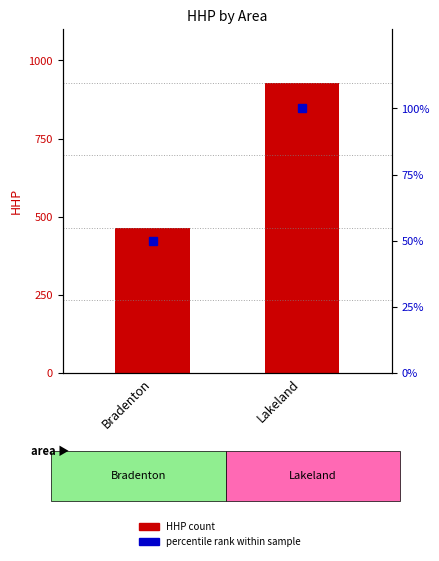

Which series has the largest range (max minus min)?

HHP count